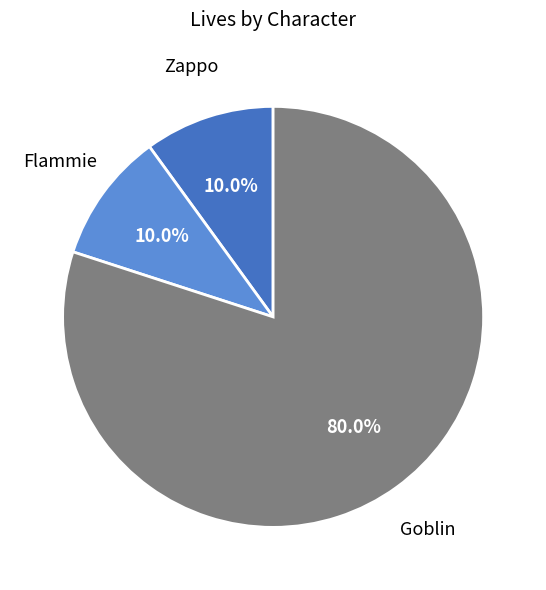

Which category accounts for the majority?

Goblin